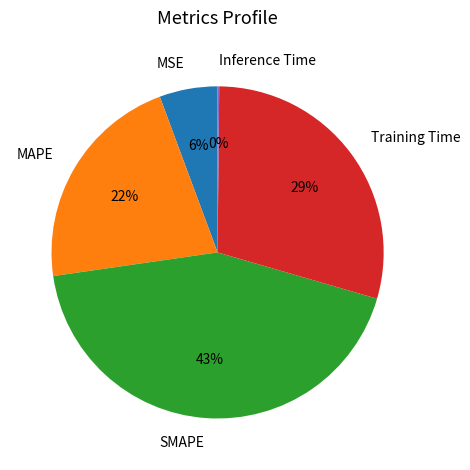

True or false: SMAPE accounts for 43% of the total.

True